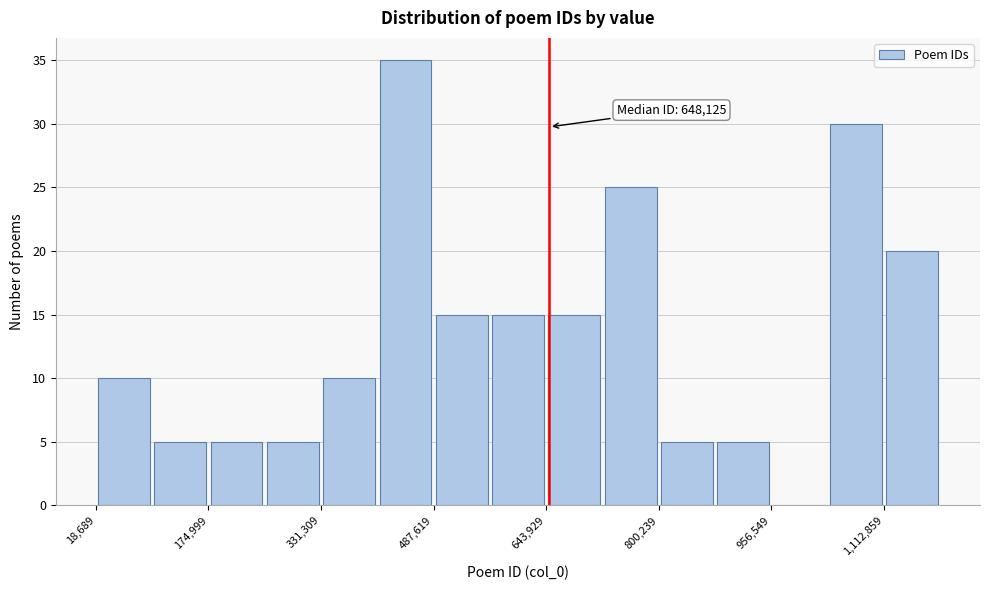

Read against the x-axis, roughly where is the centre of the tallest bar?

440000